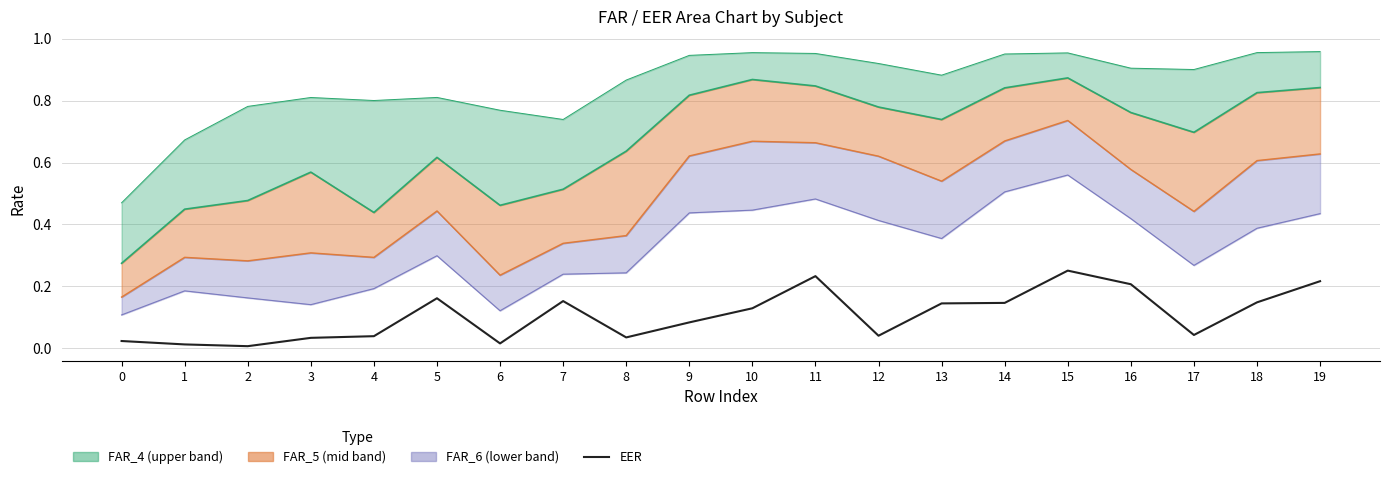

Rank the categories by value from lowest to highest.

2, 1, 6, 0, 3, 8, 4, 12, 17, 9, 10, 13, 14, 18, 7, 5, 16, 19, 11, 15